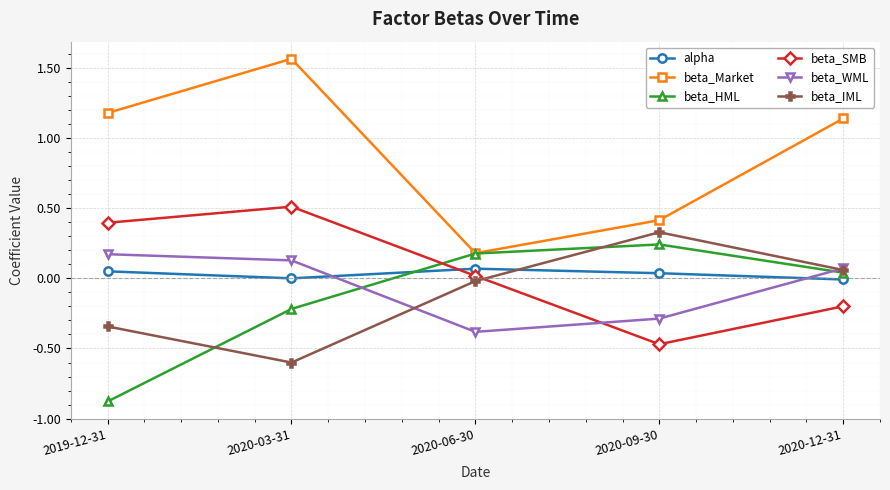

How many times do alpha and beta_WML cross each other?

2